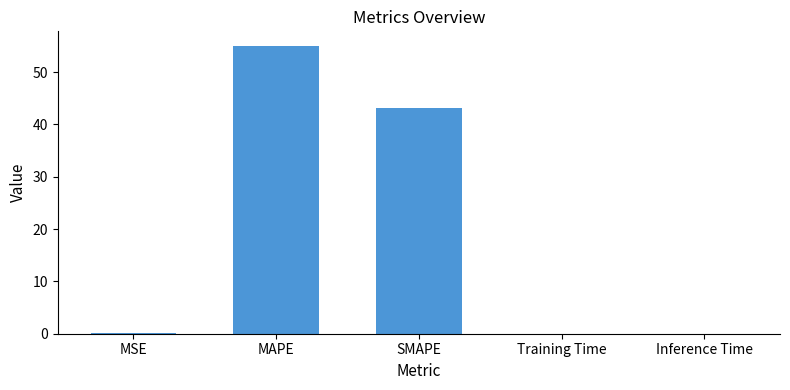

How many distinct data groups are displayed?

1